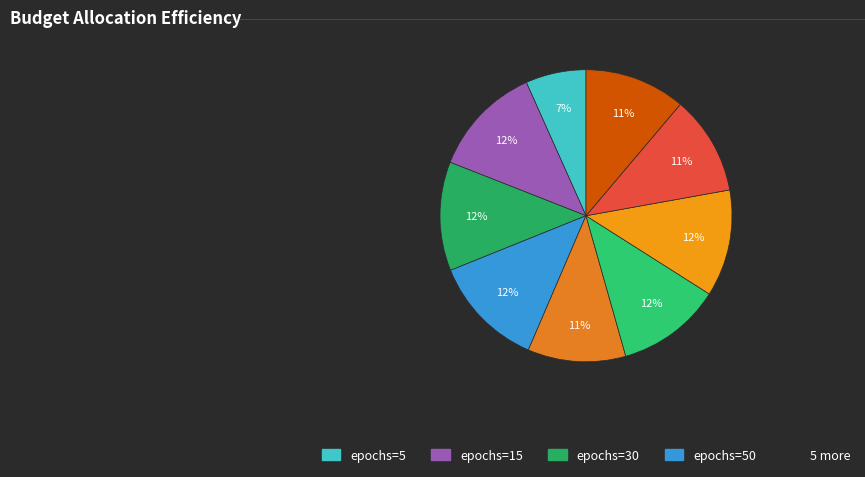

Which category has the biggest portion of the pie?

50